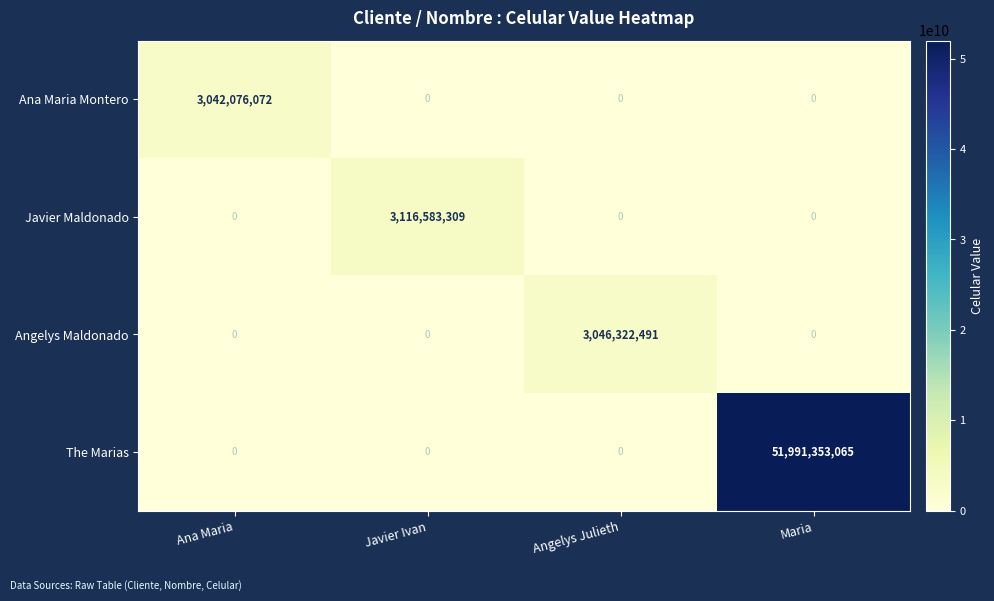

At which category does the chart reach its peak across all series?

Maria